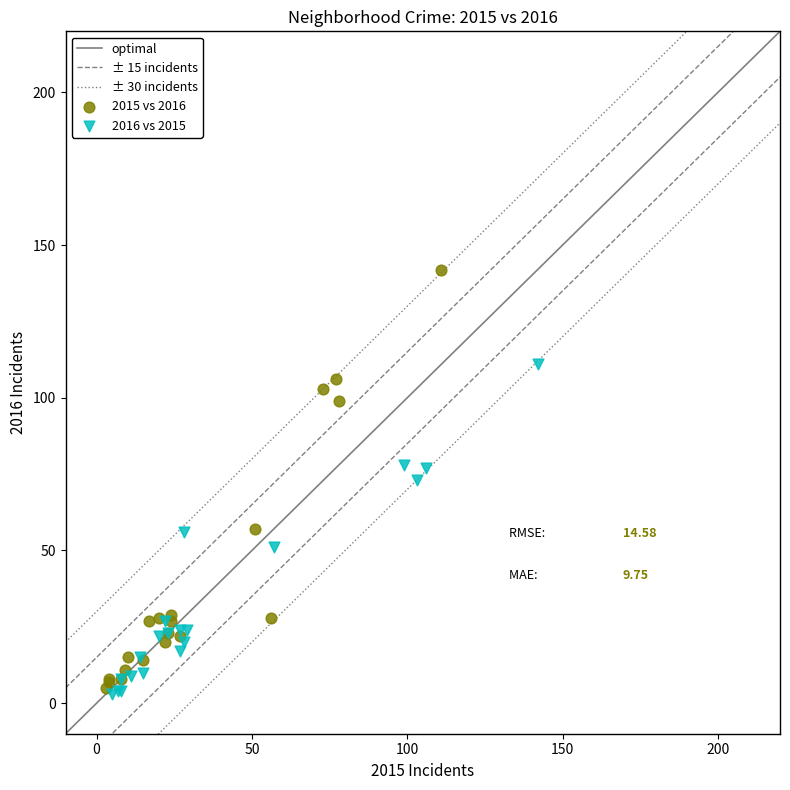

Which series reaches the maximum Y coordinate?

2015 vs 2016